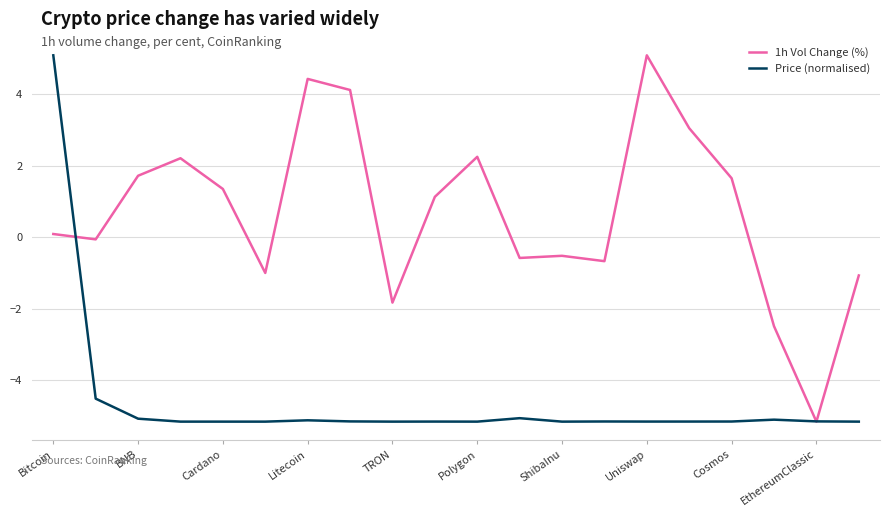

What is the smallest value displayed?

-5.2